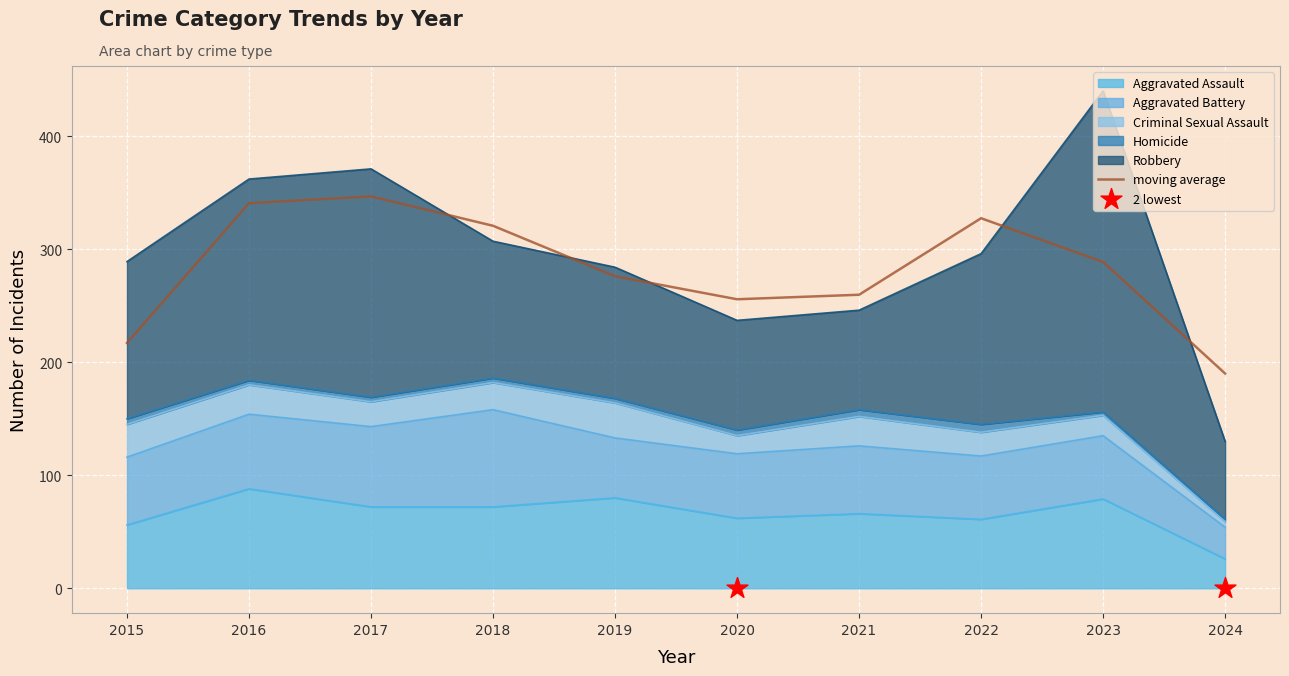

At how many categories does at least one series exceed 15?

10